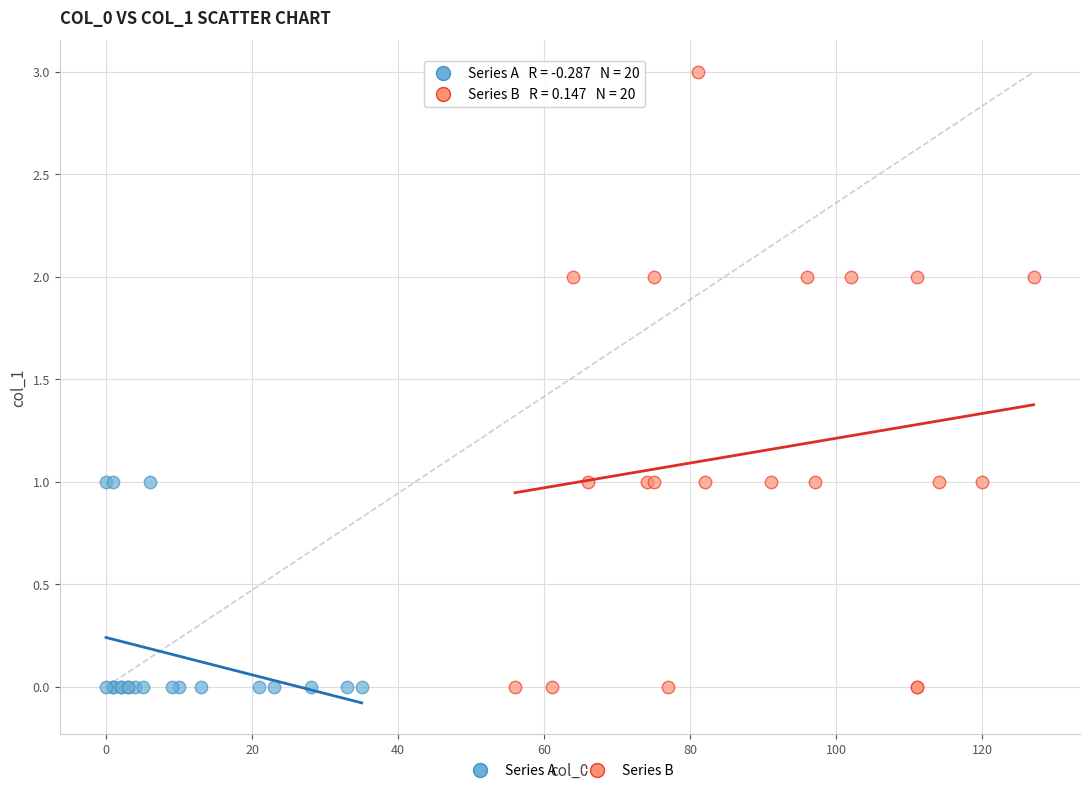

Which series has the widest spread of Y values?

Series B